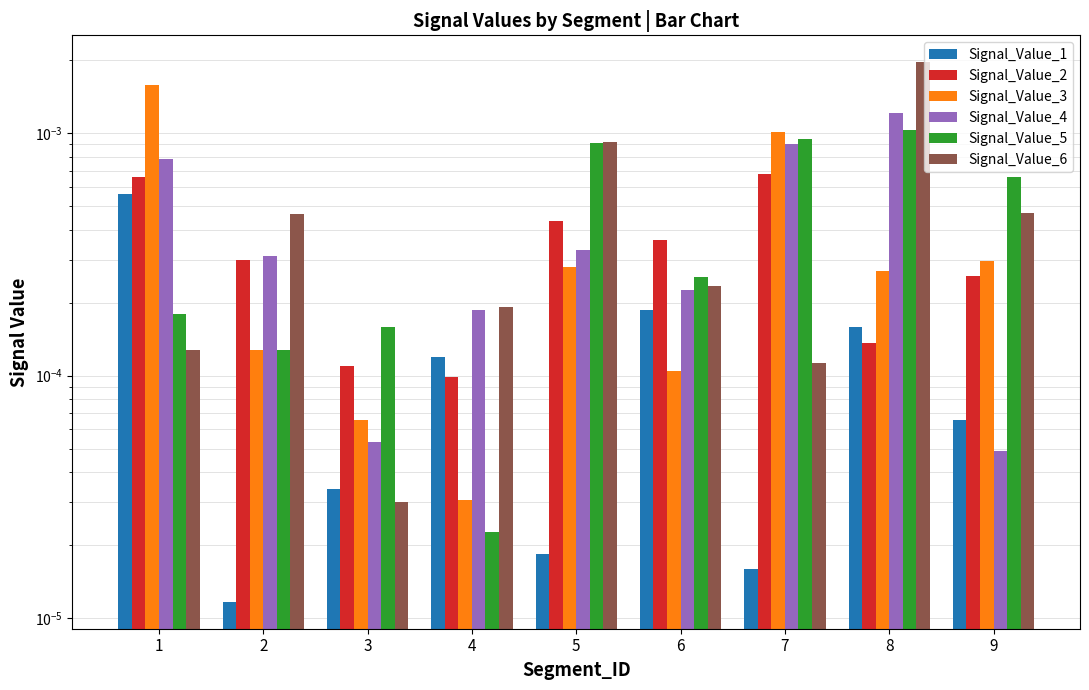

At how many categories does at least one series exceed 0?

9